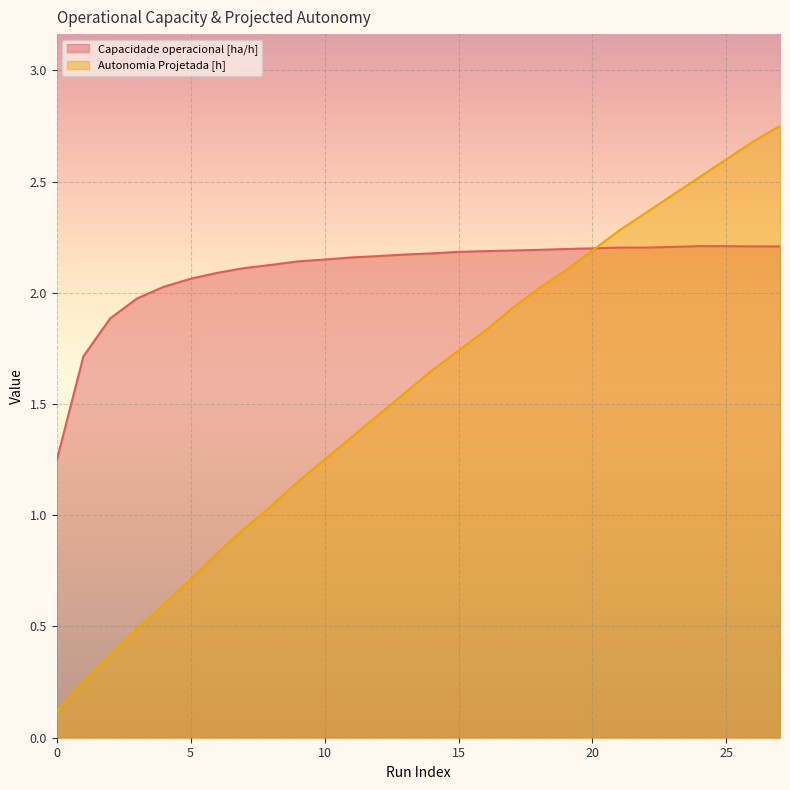

Rank the series by their average value, from lowest to highest.

Autonomia Projetada [h], Capacidade operacional [ha/h]